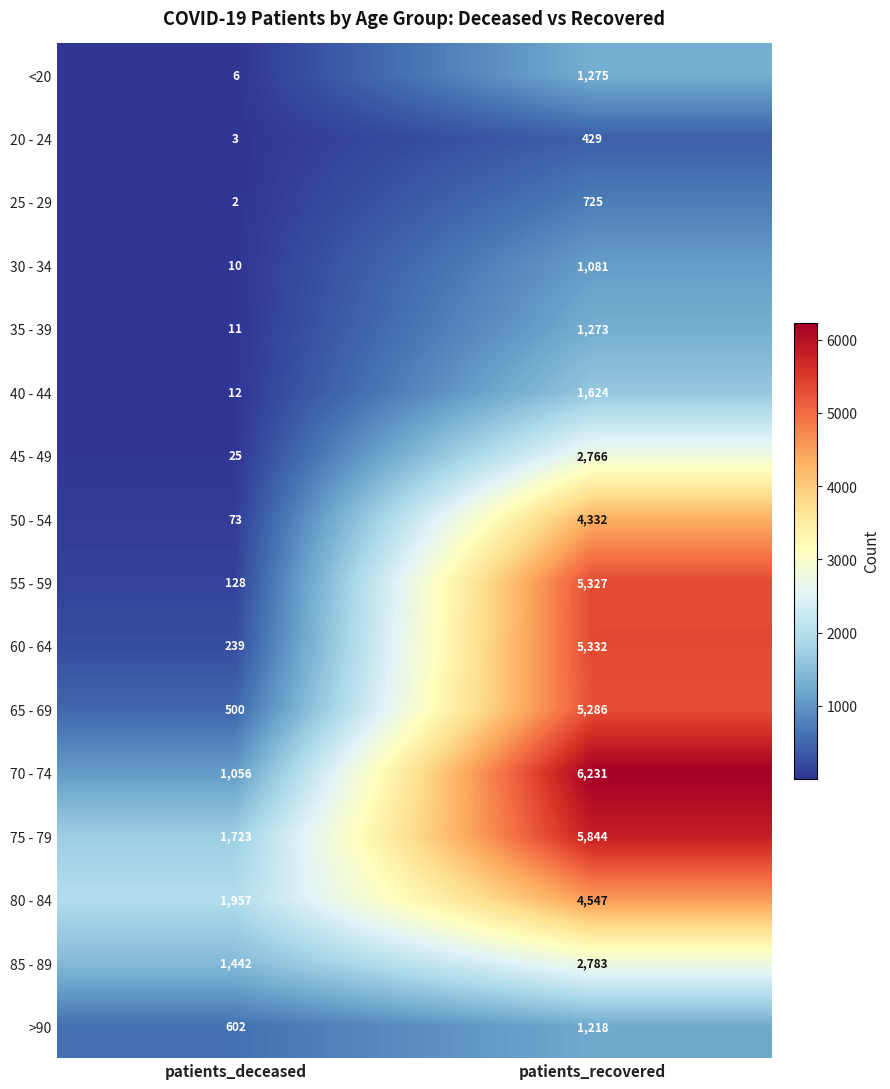

At patients_deceased, list the series in order from largest to smallest.

80 - 84, 75 - 79, 85 - 89, 70 - 74, >90, 65 - 69, 60 - 64, 55 - 59, 50 - 54, 45 - 49, 40 - 44, 35 - 39, 30 - 34, <20, 20 - 24, 25 - 29